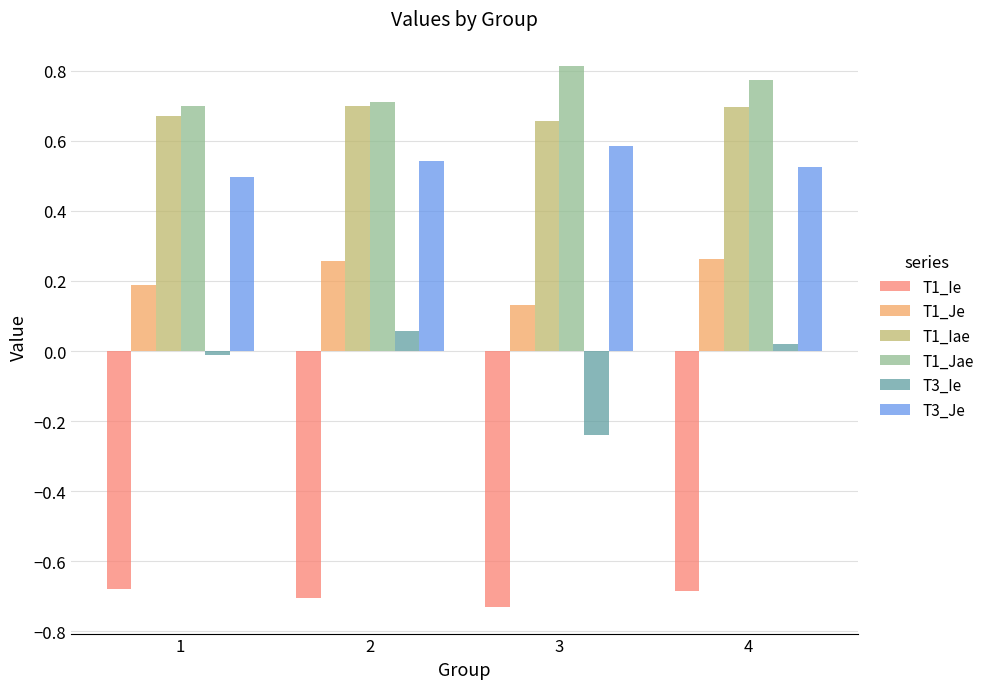

What is the sum of all T1_Jae values?

3.0